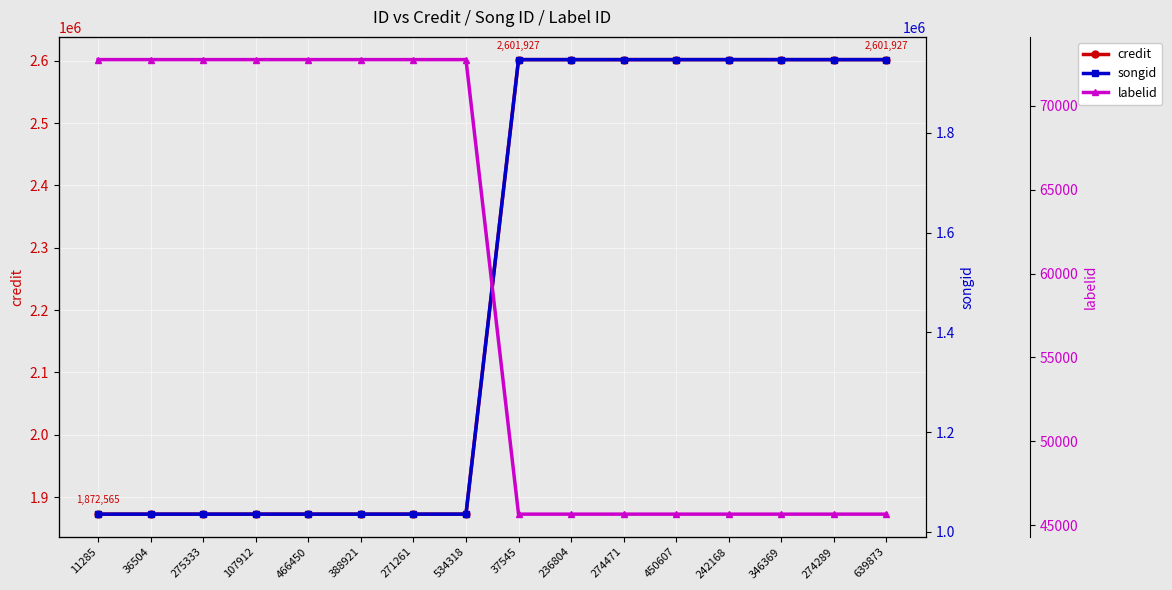

Which series has the largest total across all categories?

credit